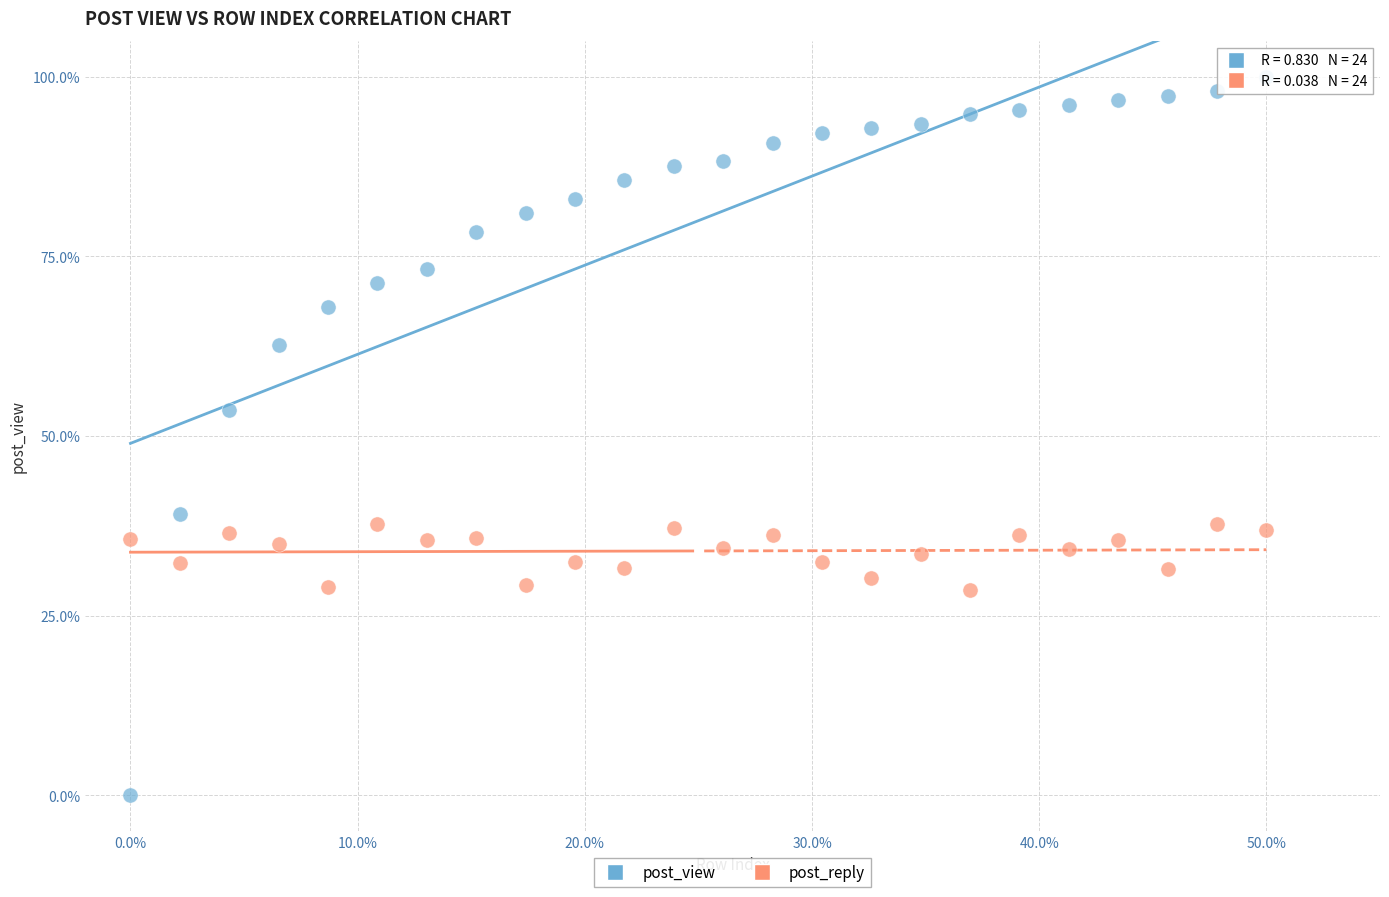

Which series has the largest Y range (max minus min)?

post_view